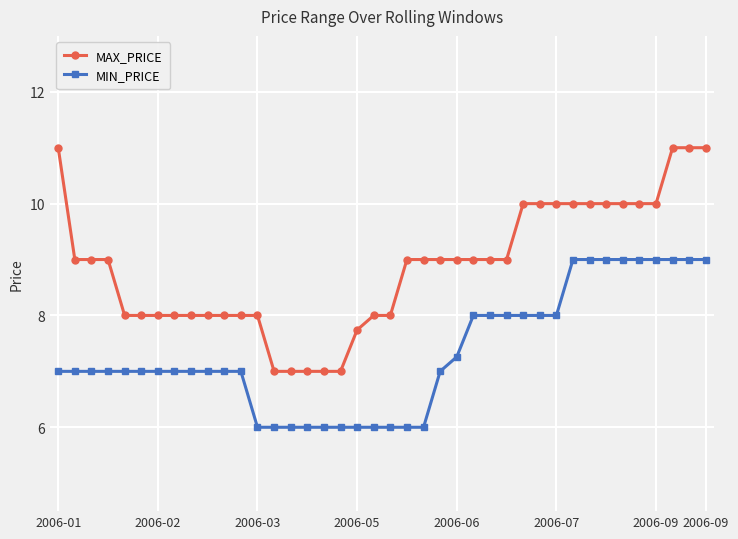

True or false: MIN_PRICE and MAX_PRICE cross at least once.

False